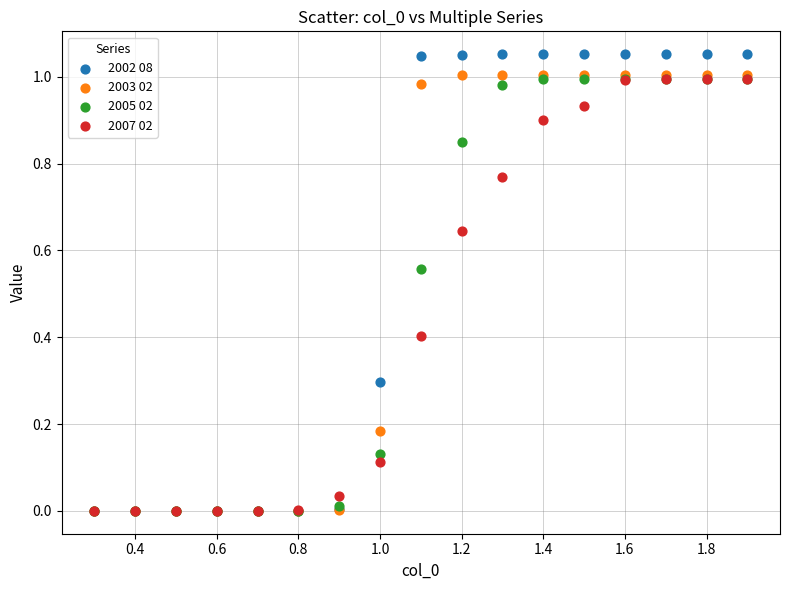

Which series reaches the maximum Y coordinate?

2002 08